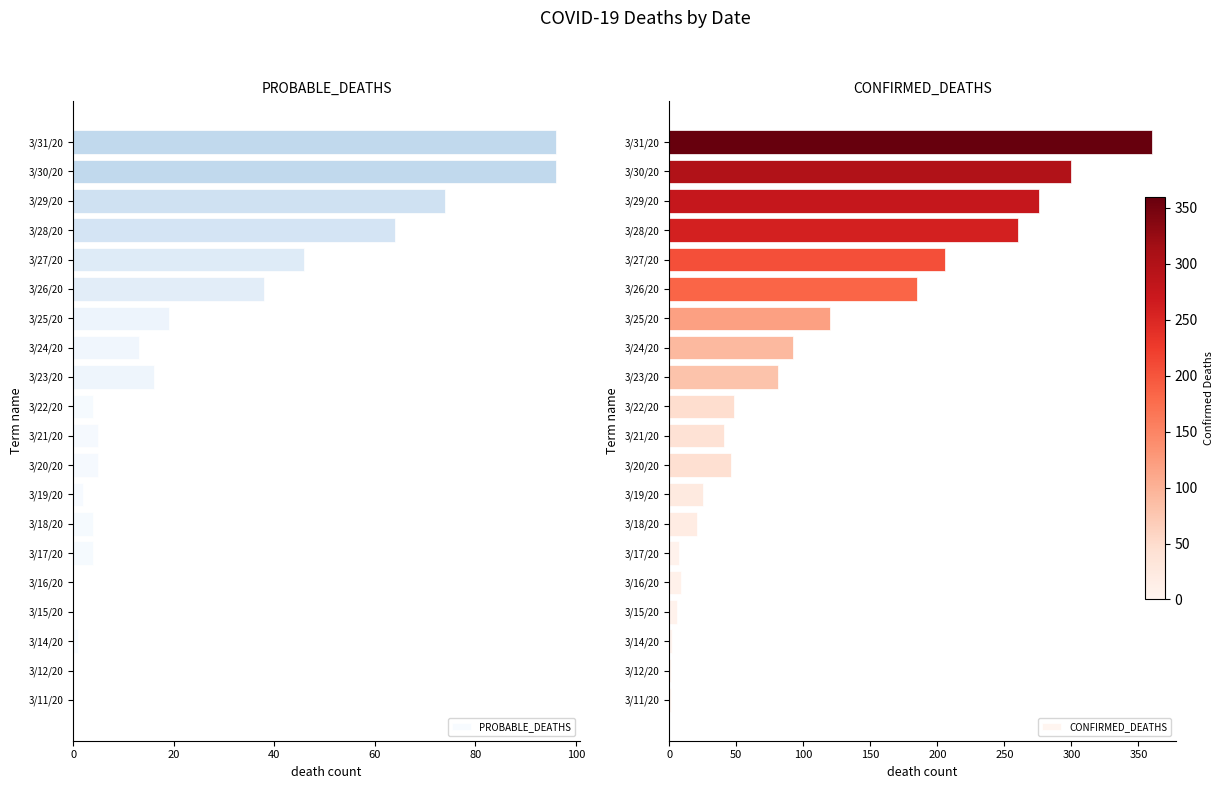

What is the highest value of the CONFIRMED_DEATHS series?

360